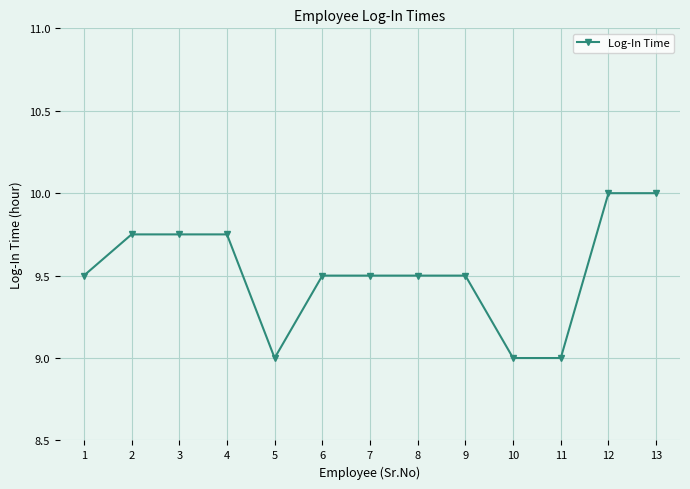

What is the difference between the second highest and minimum values?

1.0